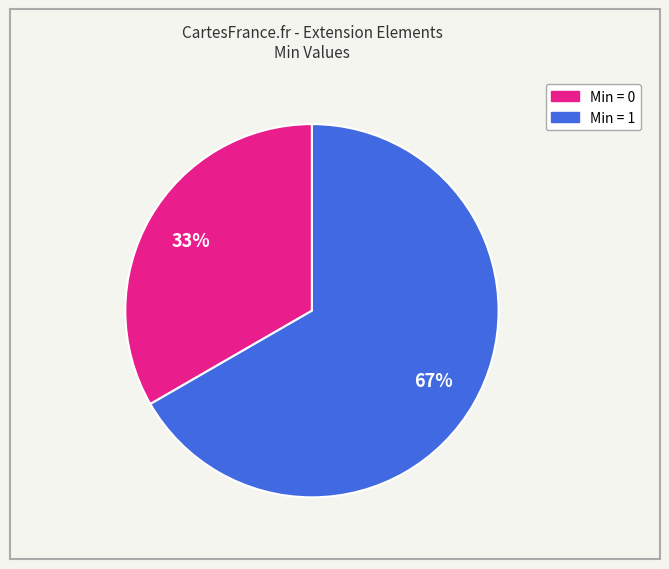

Is there a majority slice in this chart?

Yes